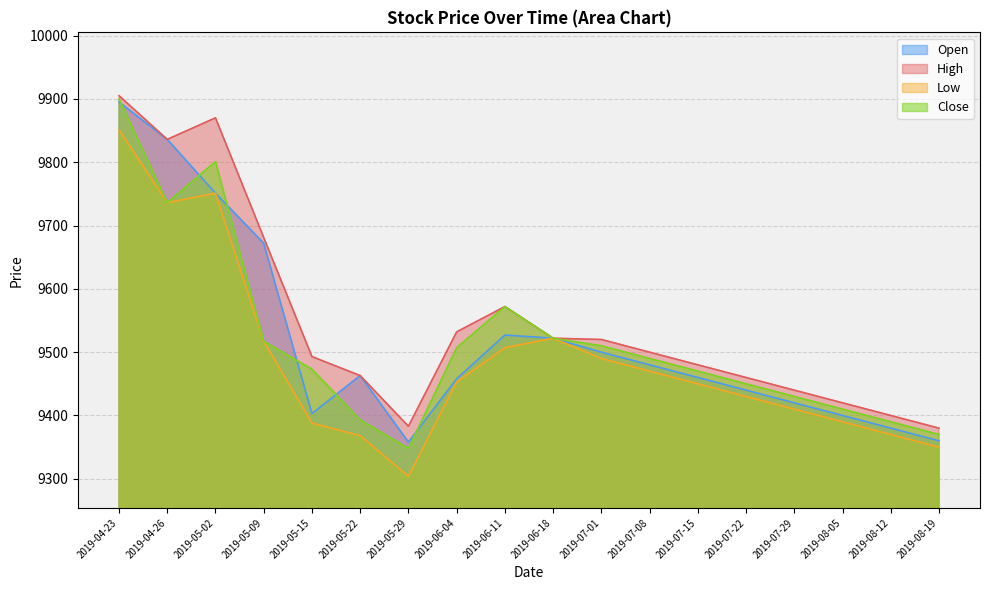

What value does the Close series have at 2019-07-29?

9430